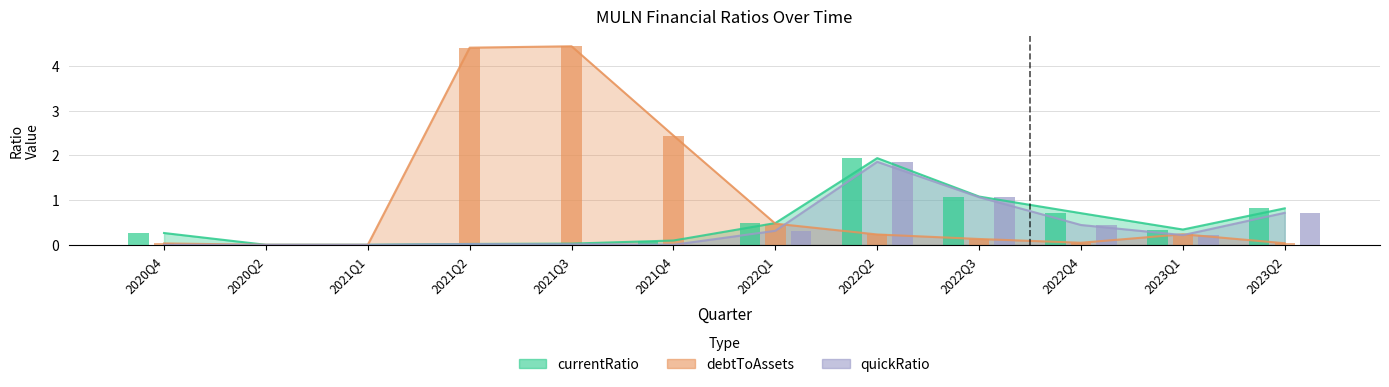

Rank the series at 2023Q1 from lowest to highest value.

quickRatio, debtToAssets, currentRatio